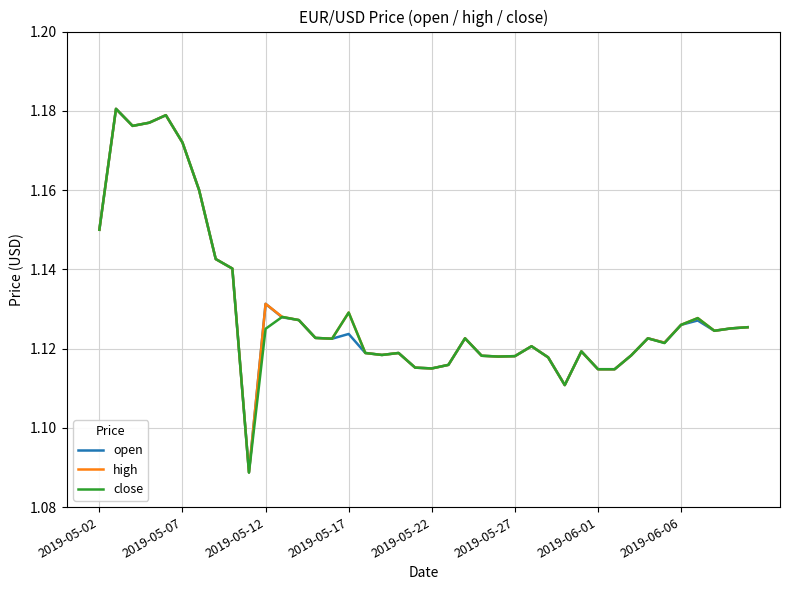

Which series has the widest spread of values?

close